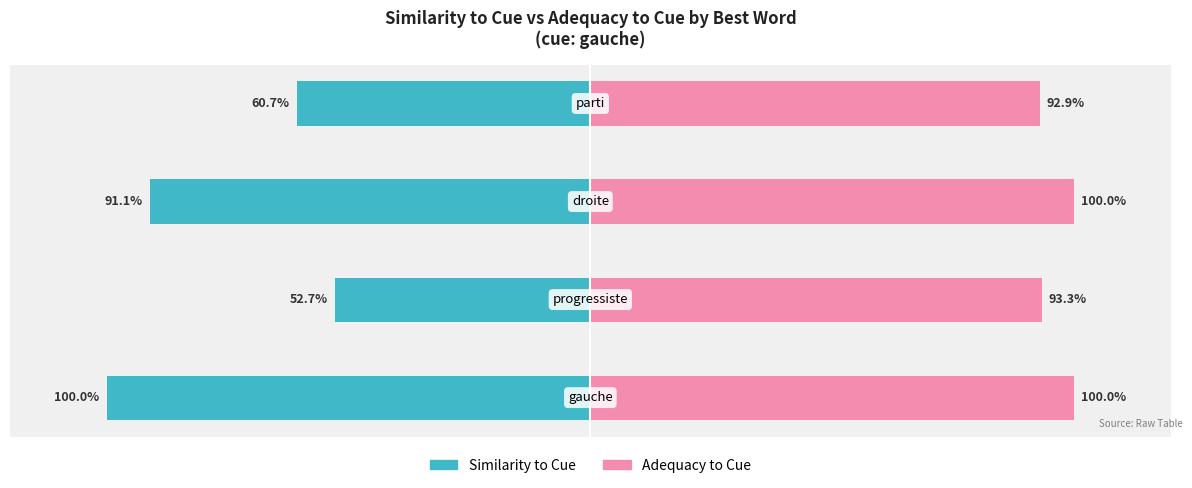

List the series in order of their peak value, lowest first.

Similarity to Cue, Adequacy to Cue